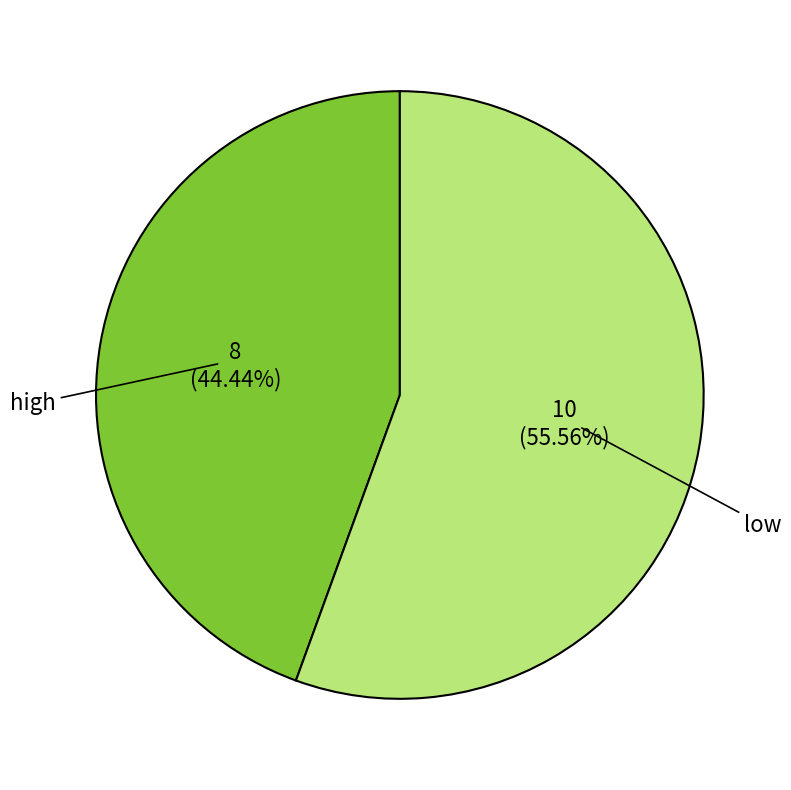

Between low and high, which is larger?

low